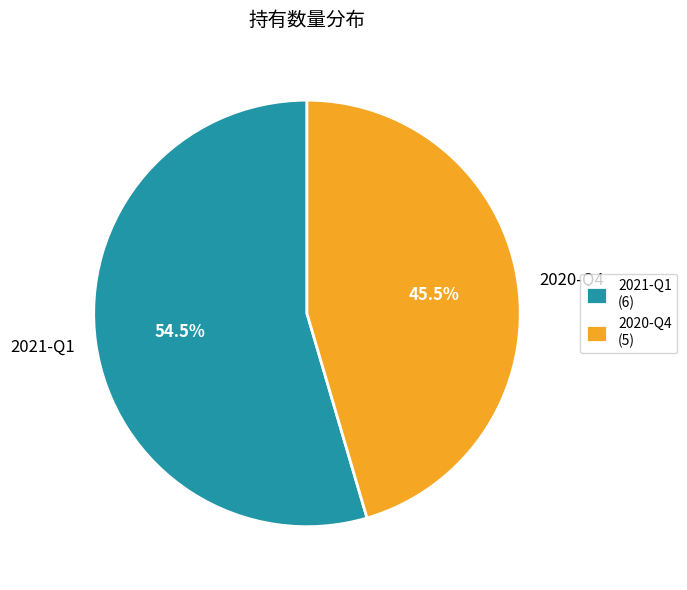

Between 2020-Q4 and 2021-Q1, which is larger?

2021-Q1